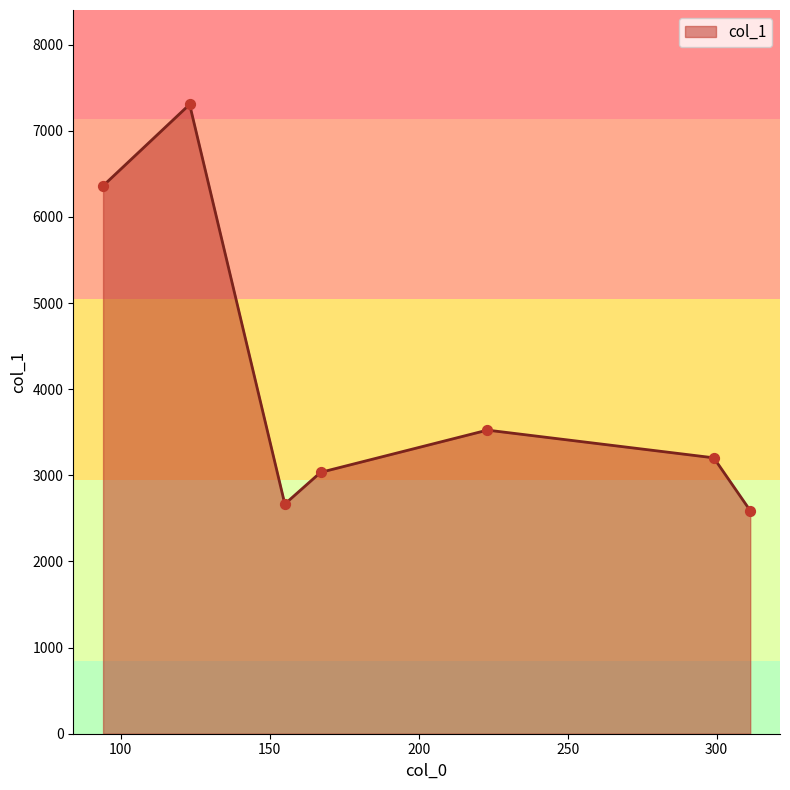

What is the minimum value shown in the chart?

2590.3